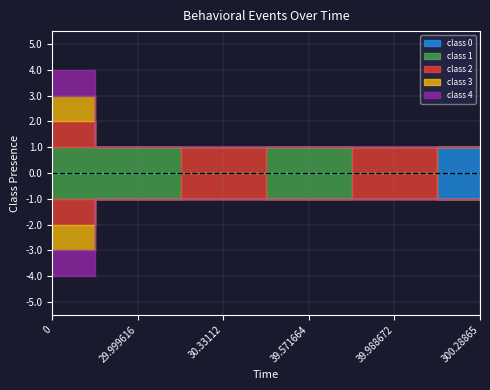

What is the label of the 1st point from the right?

300.28865